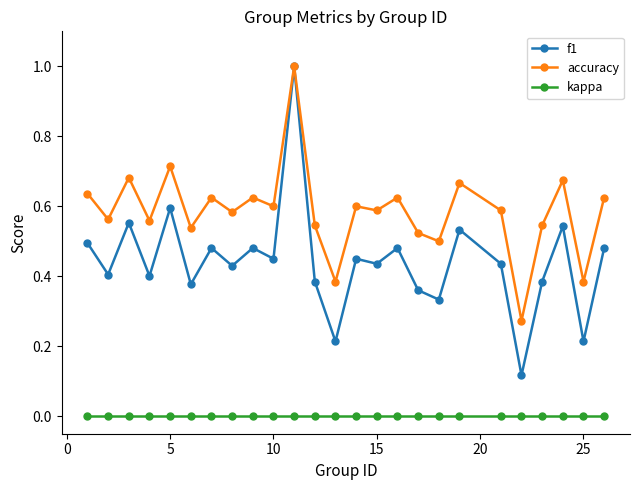

True or false: accuracy has more than 2 points higher than both neighbors.

True